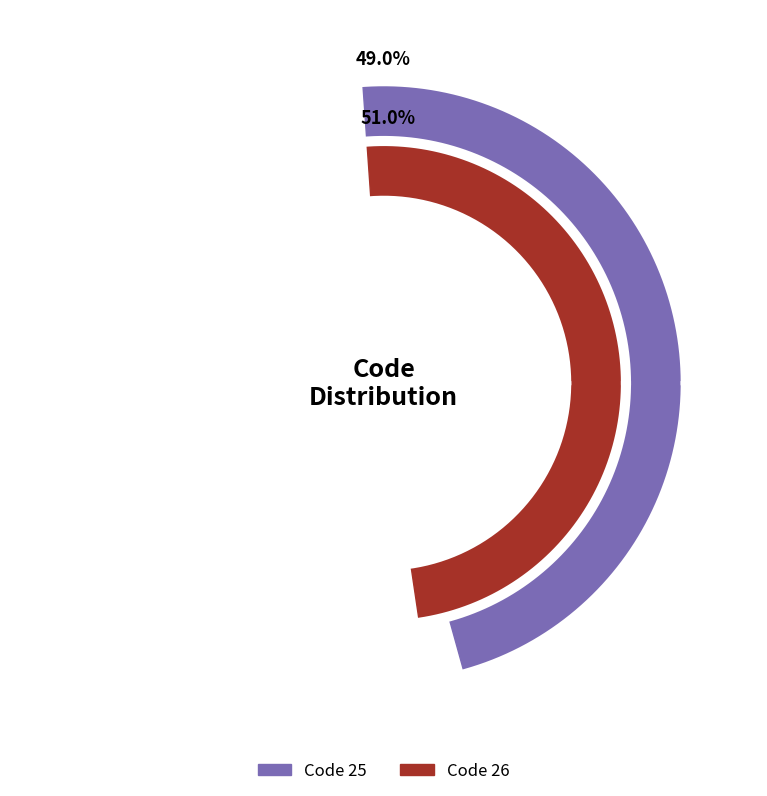

Which category has the smallest portion of the pie?

25